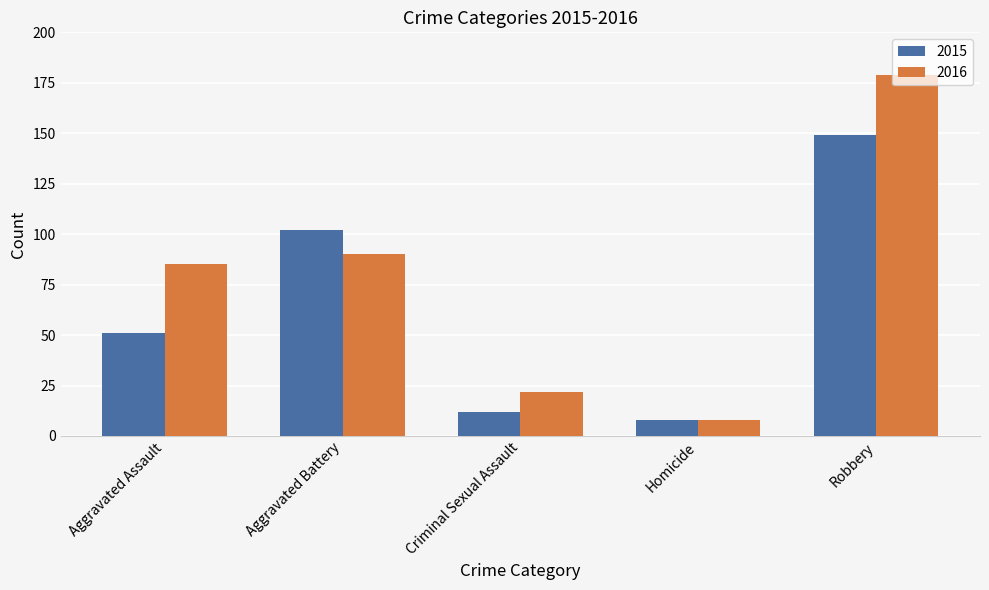

What is the sum of the 2016 values at Aggravated Battery and Homicide?

98